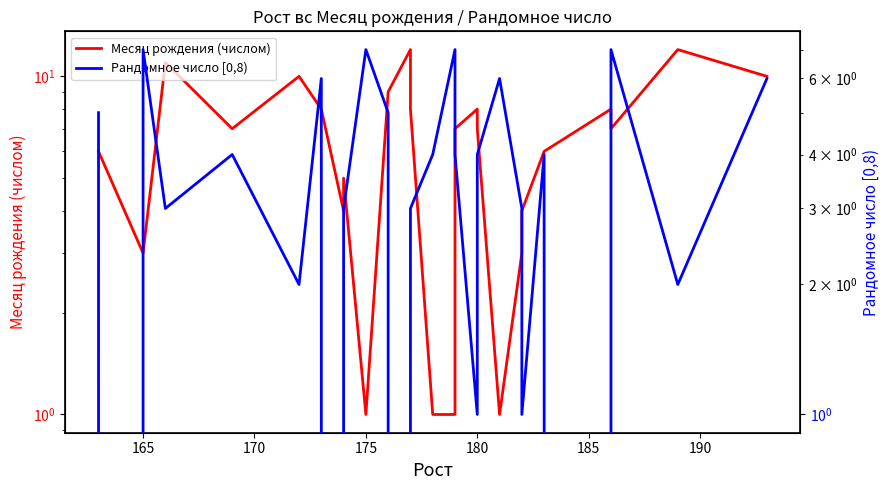

Reading left to right, extract all data points from this chart.

Месяц рождения (числом): 6	3	3	11	7	10	8	4	5	1	9	12	8	1	1	7	8	7	1	3	4	6	8	7	12	10
Рандомное число [0,8): 5	0	7	3	4	2	6	0	3	7	5	0	3	4	7	4	1	4	6	3	1	4	0	7	2	6